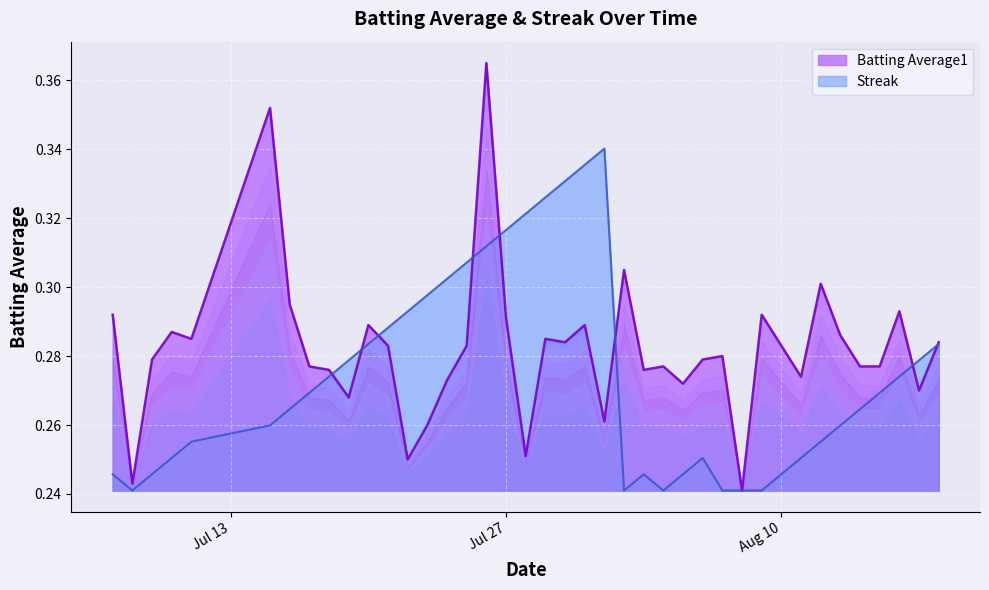

What is the label of the 24th point from the right?

2010-07-26